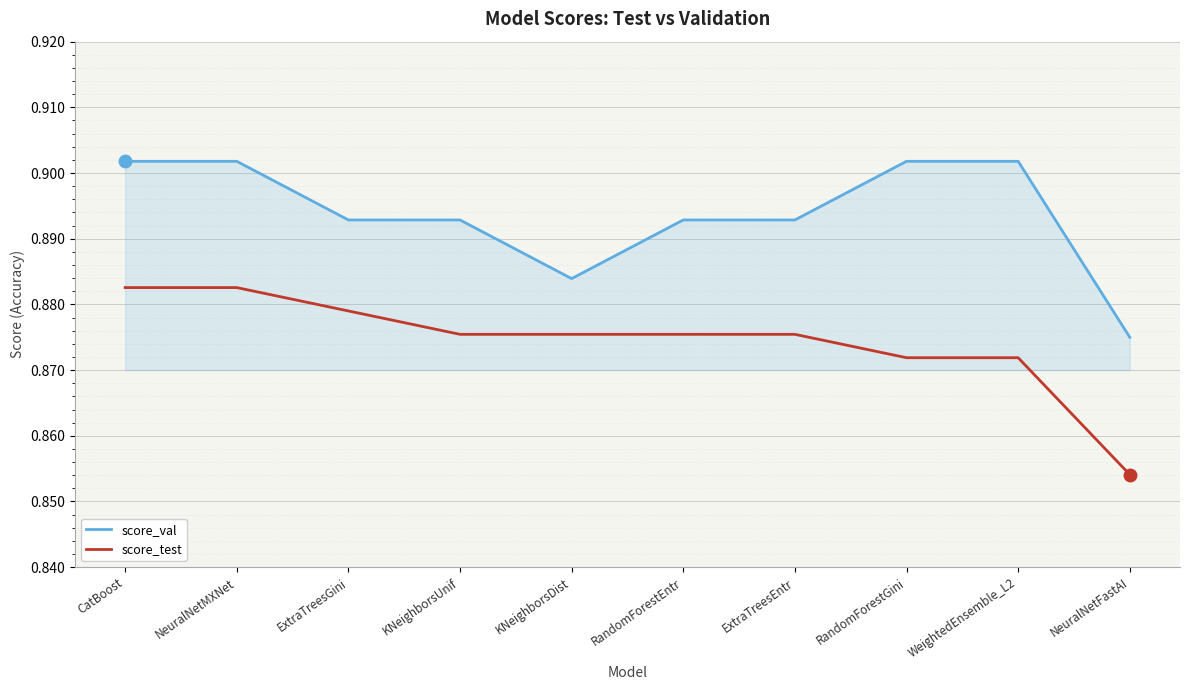

Rank the series by their maximum value, from lowest to highest.

score_test, score_val